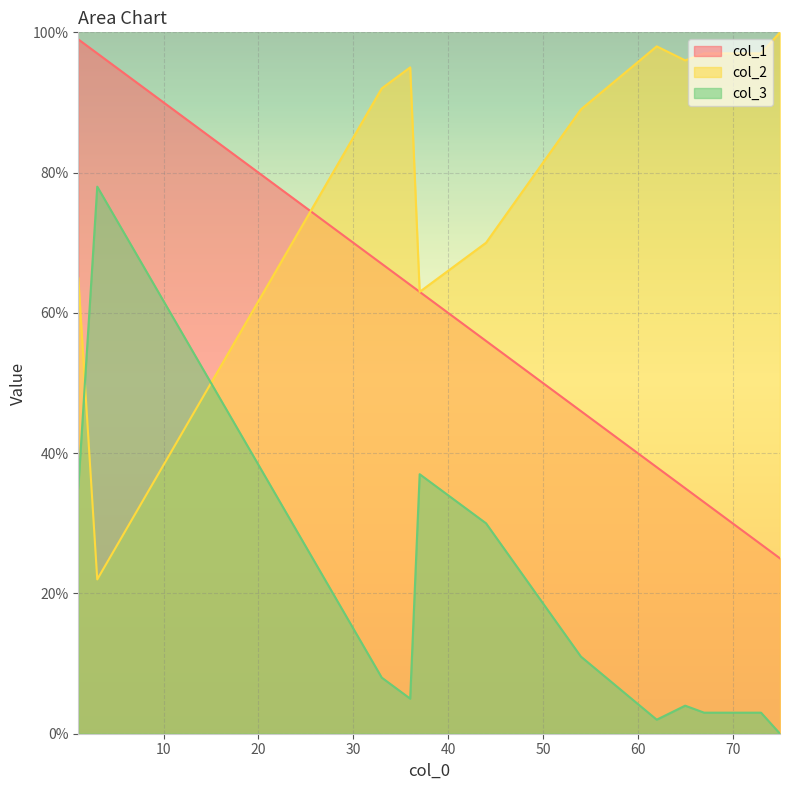

Which series changed the most between 37 and 75?

col_1